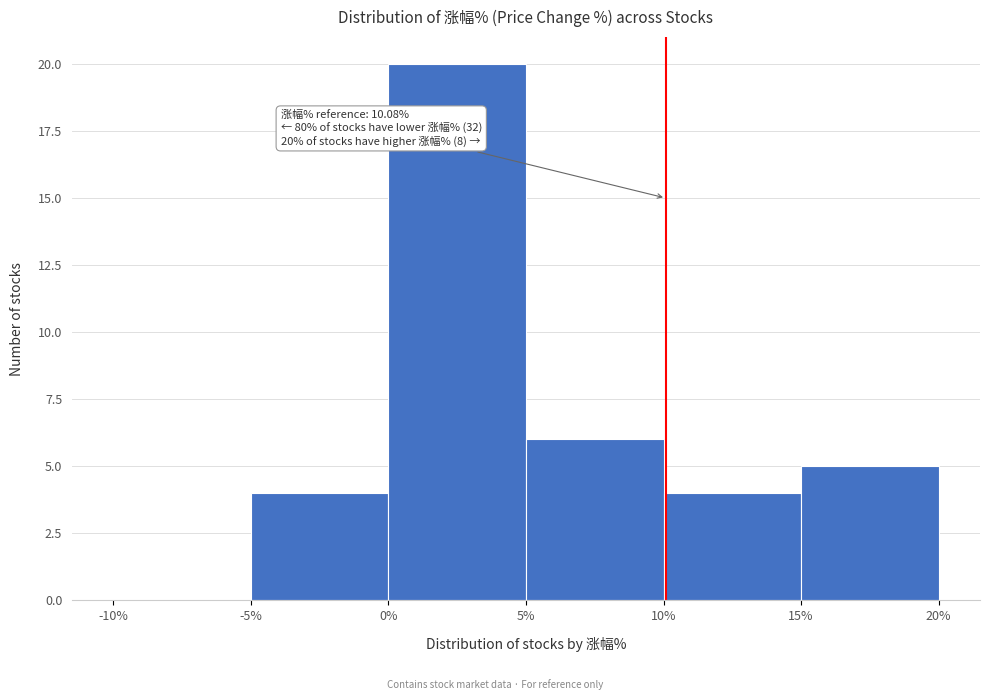

Which range on the x-axis has the tallest bar?

0% to 5%